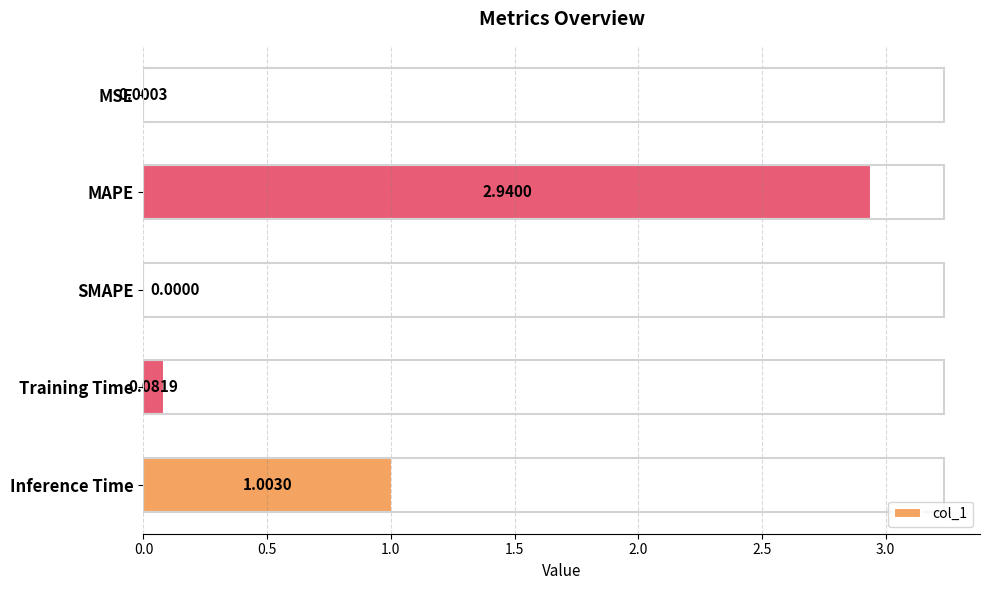

What is the sum of all values?

4.0